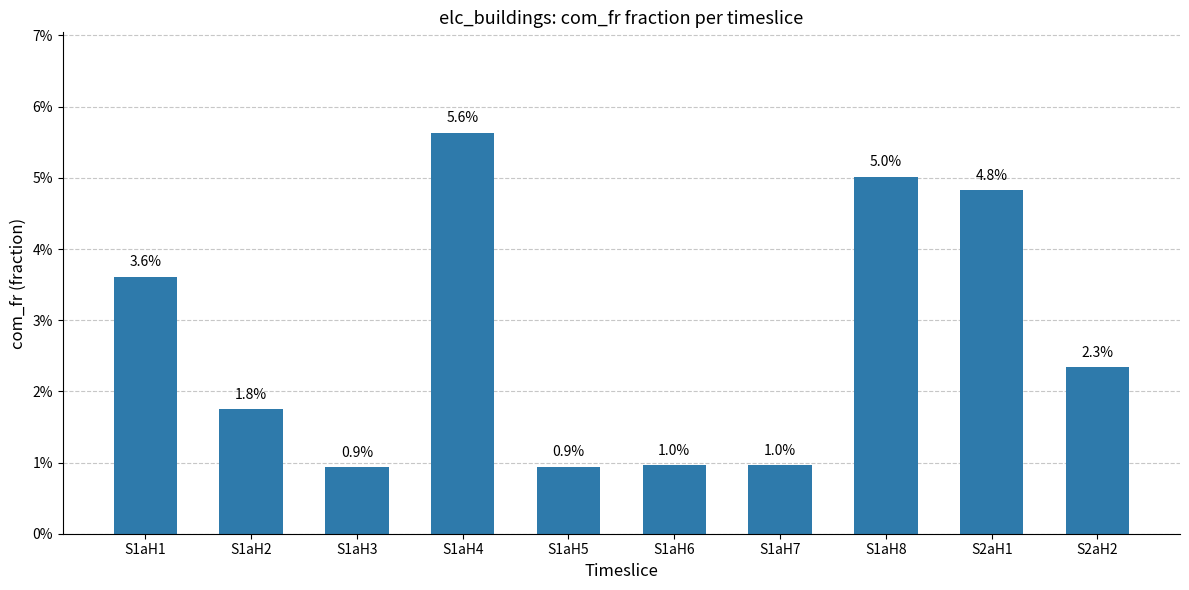

What is the sum of the values at S1aH6 and S2aH1?

0.1